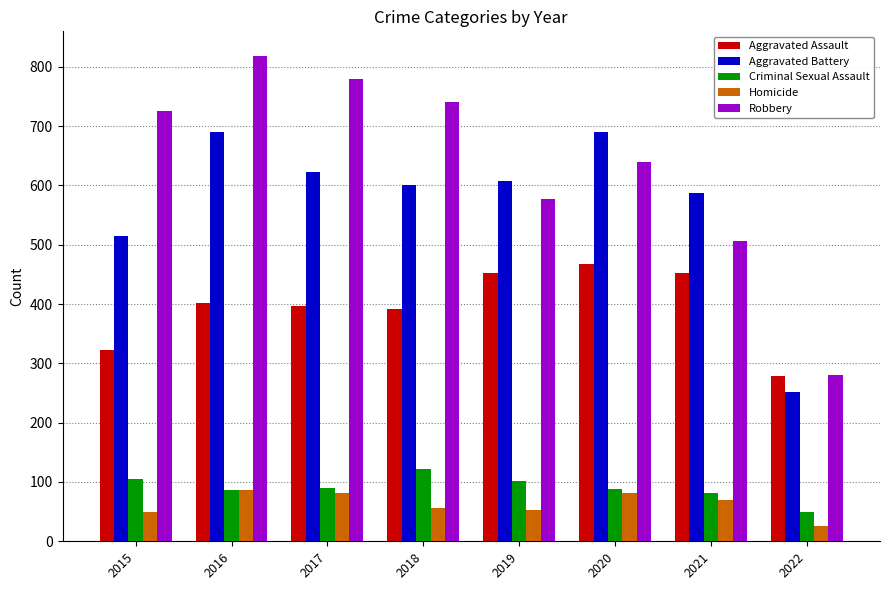

Which series changed the most between 2018 and 2022?

Robbery